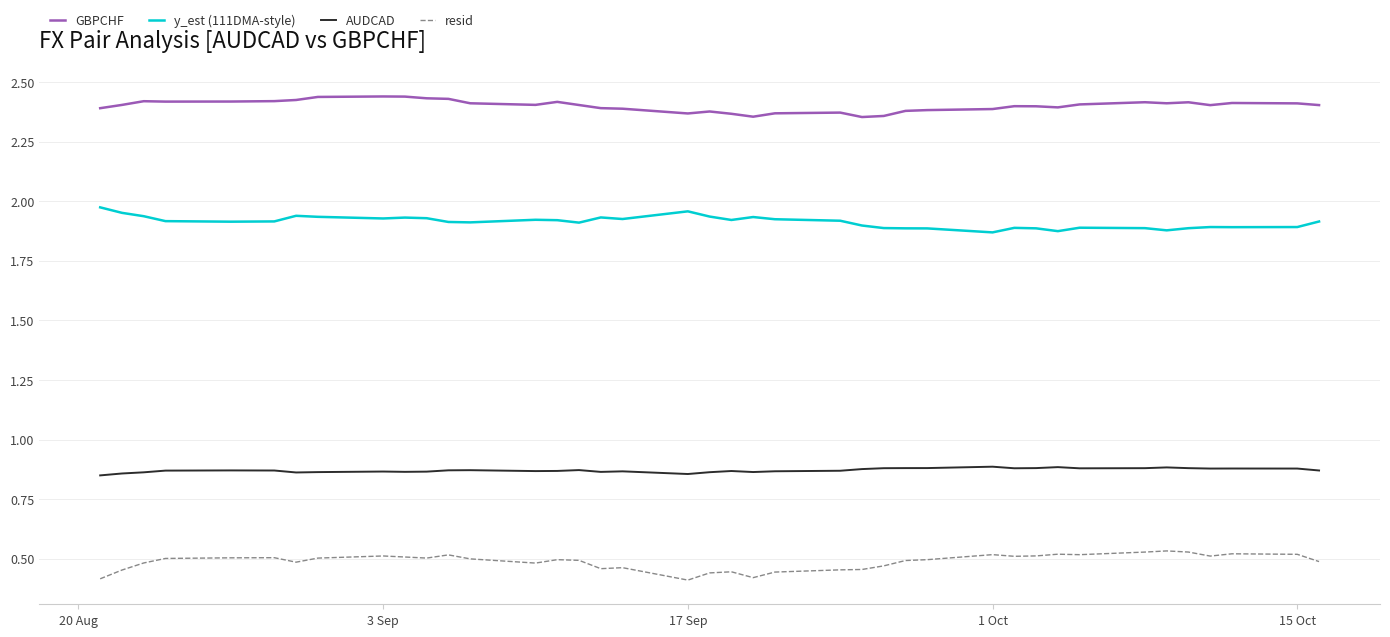

List the series in order of their overall mean, highest first.

GBPCHF, y_est (111DMA-style), AUDCAD, resid